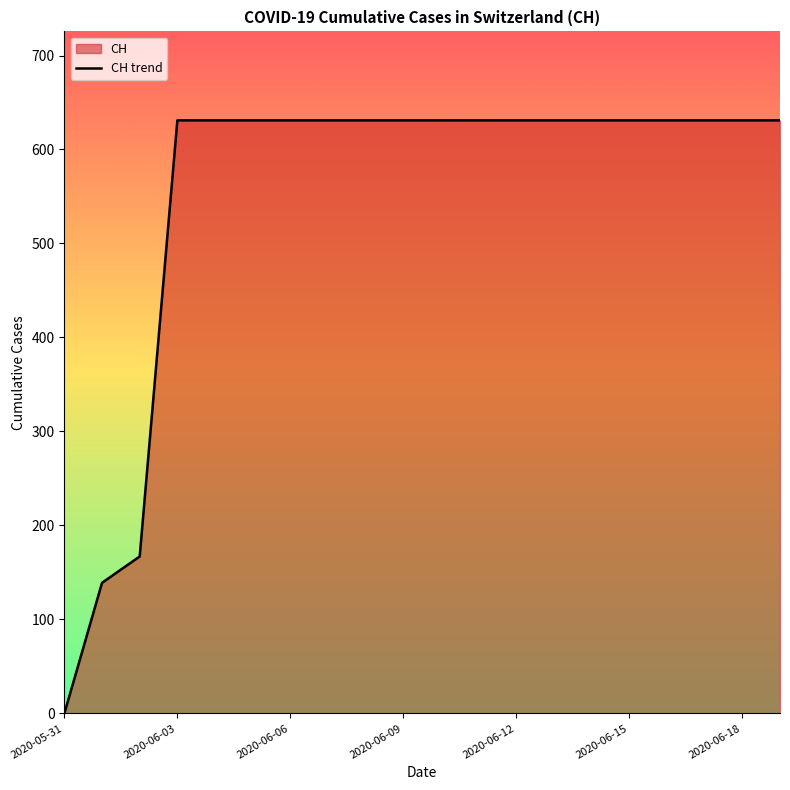

The chart shows a value of 1112 at 2020-06-15. True or false?

False